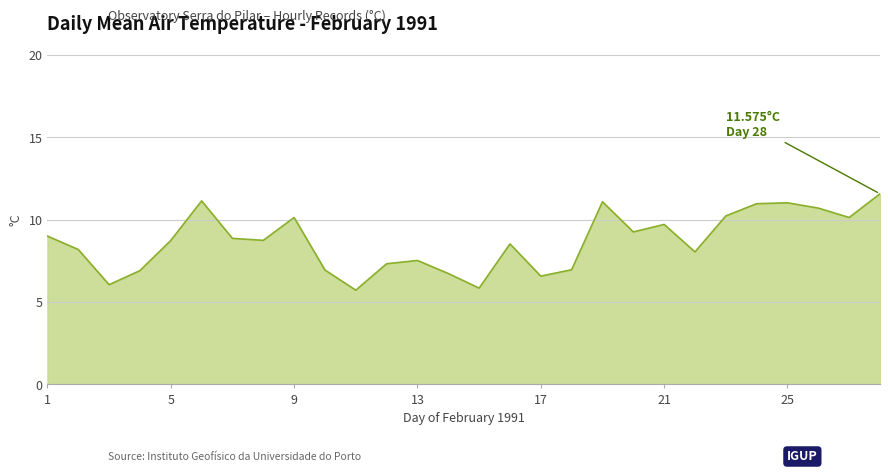

What is the minimum value shown in the chart?

5.7